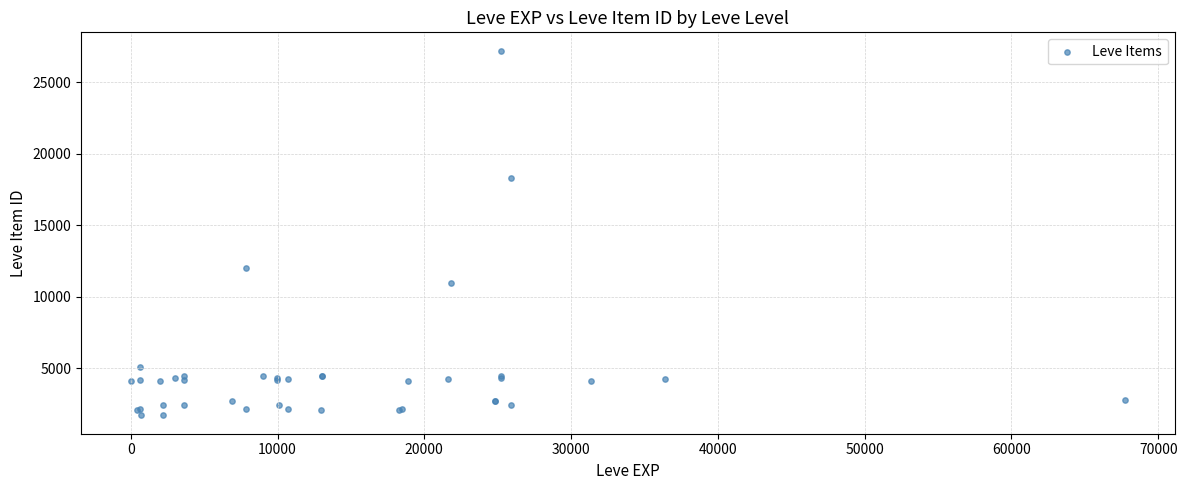

What Y value in the scatter plot is closest to 14448?

12018